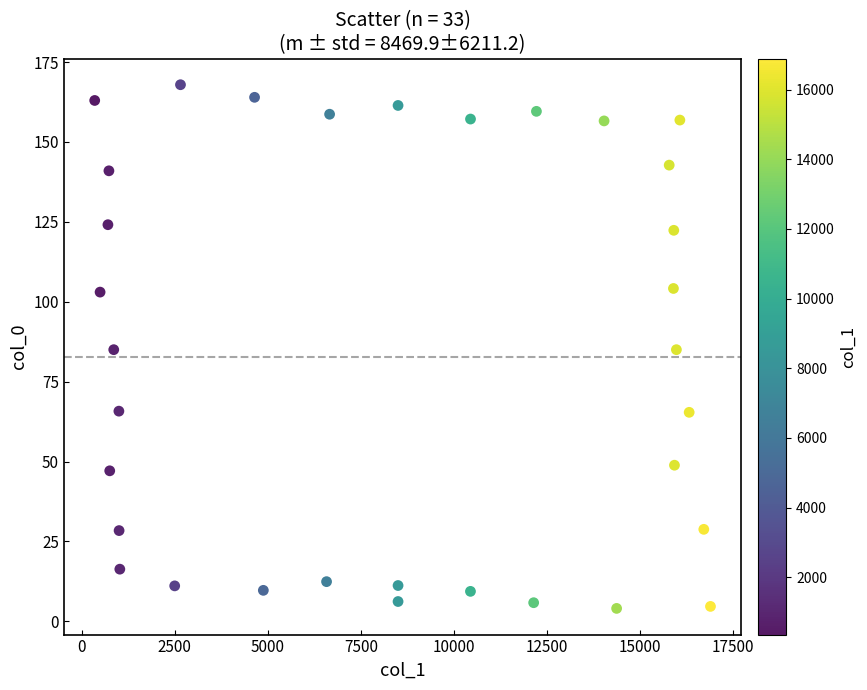

What is the range of Y values (max minus min)?

163.8